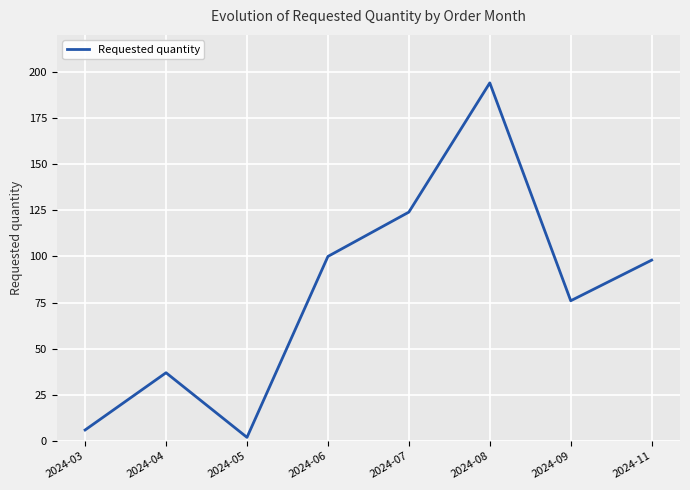

Where is the first local maximum?

2024-04